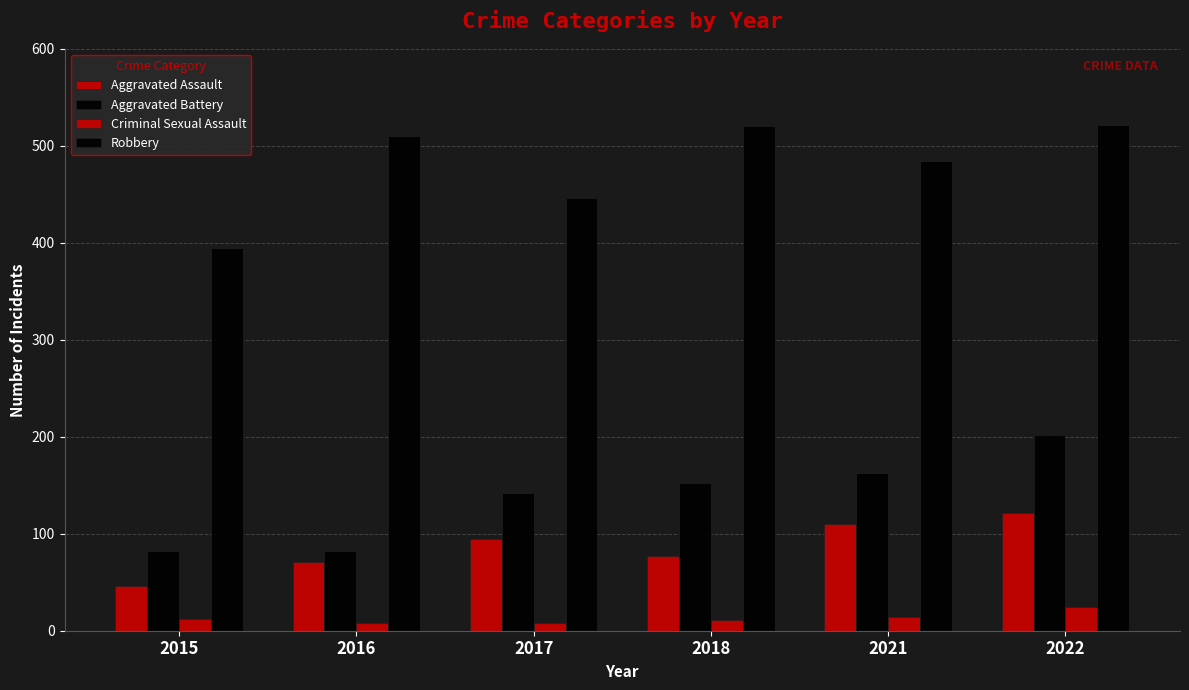

How many groups of bars are there?

6